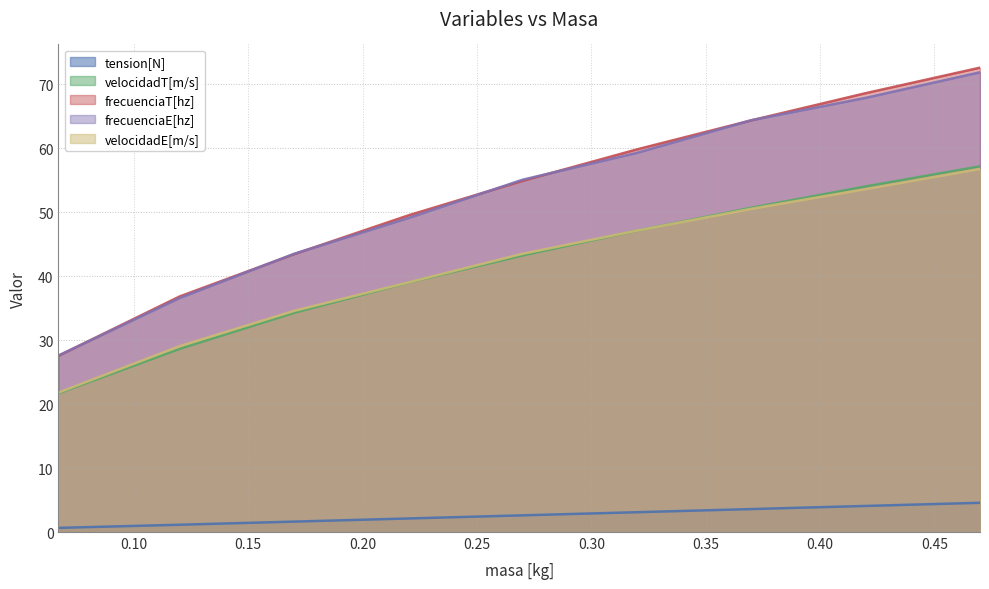

What are all the series names shown in the legend?

tension[N], velocidadT[m/s], frecuenciaT[hz], frecuenciaE[hz], velocidadE[m/s]